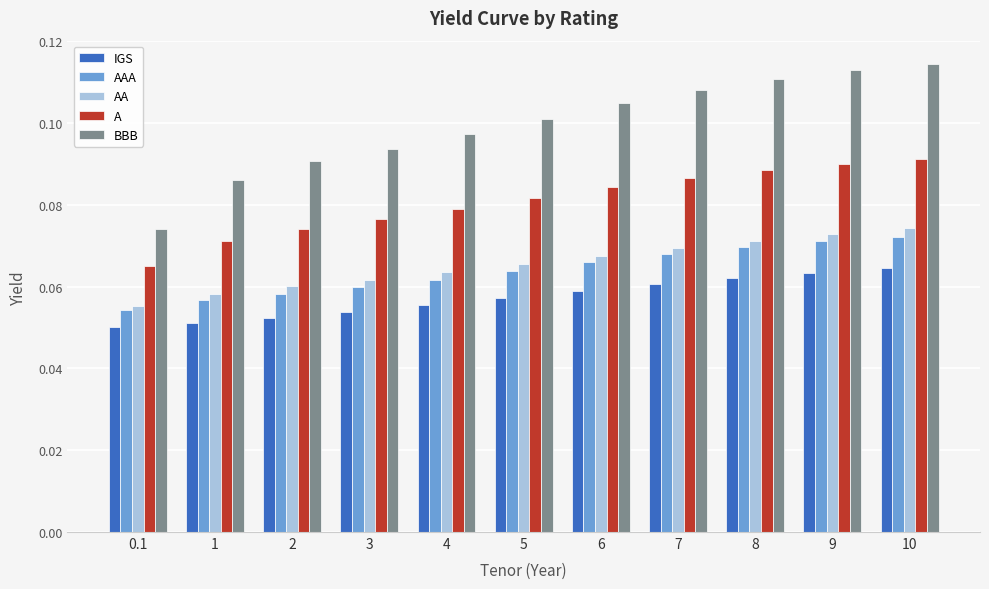

Which series has the widest spread of values?

BBB